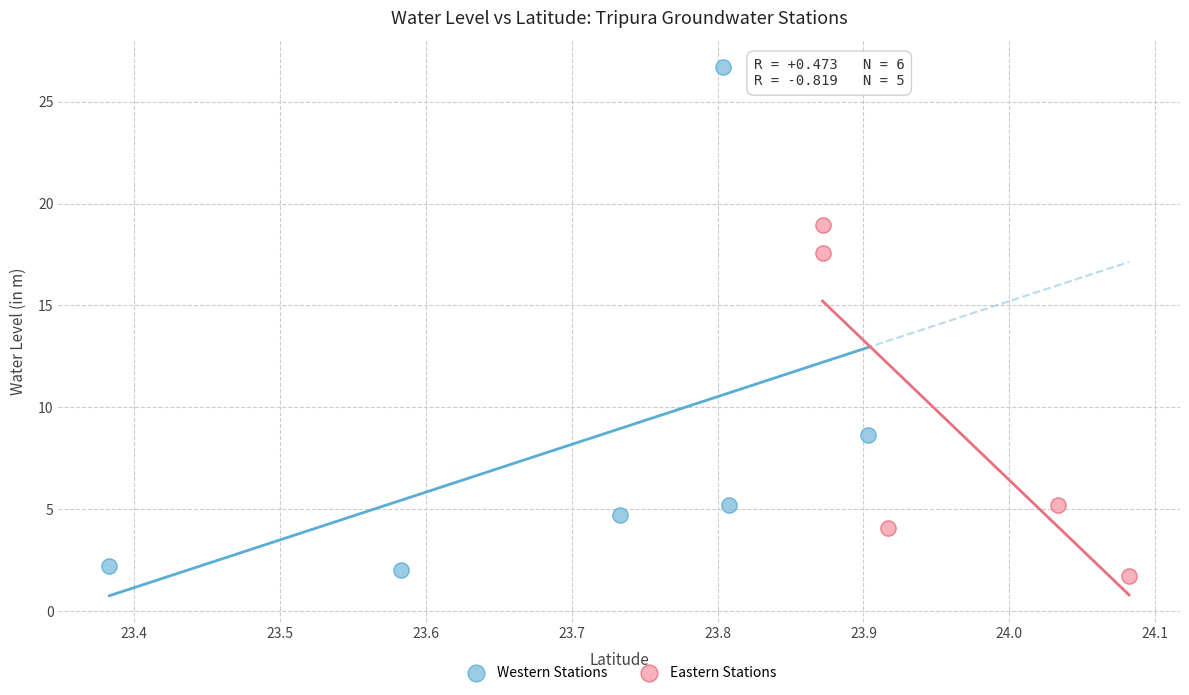

Which series contains the lowest Y value?

Eastern Stations